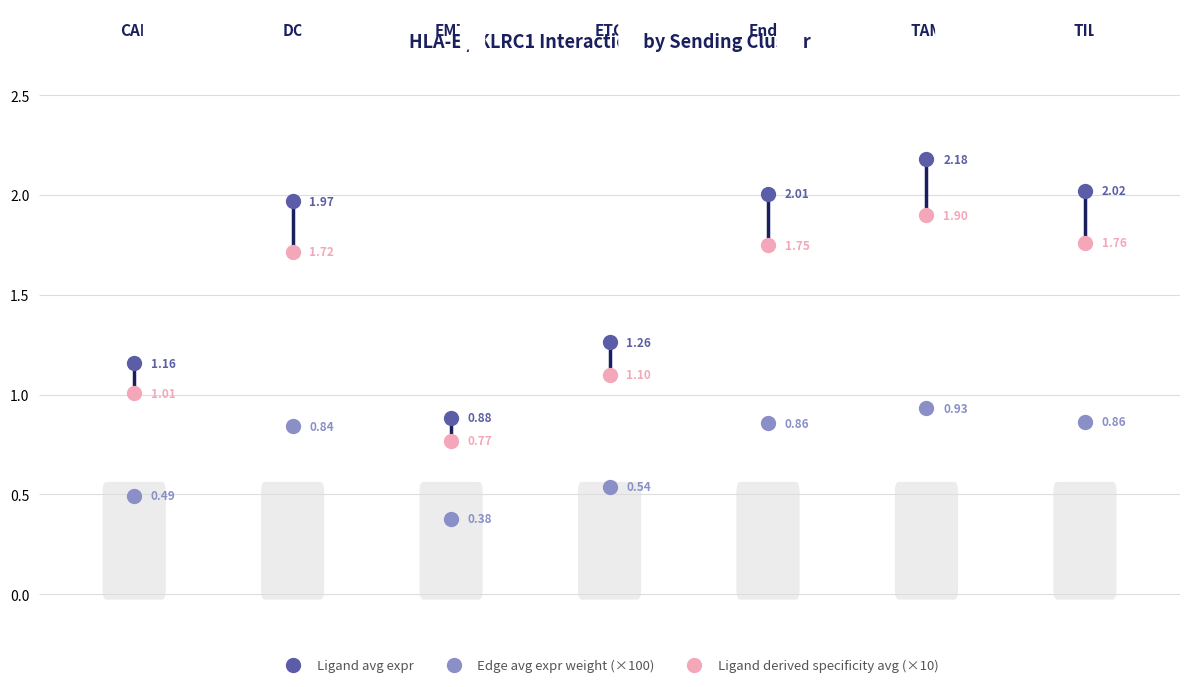

Which series contains the highest Y value?

Ligand avg expr